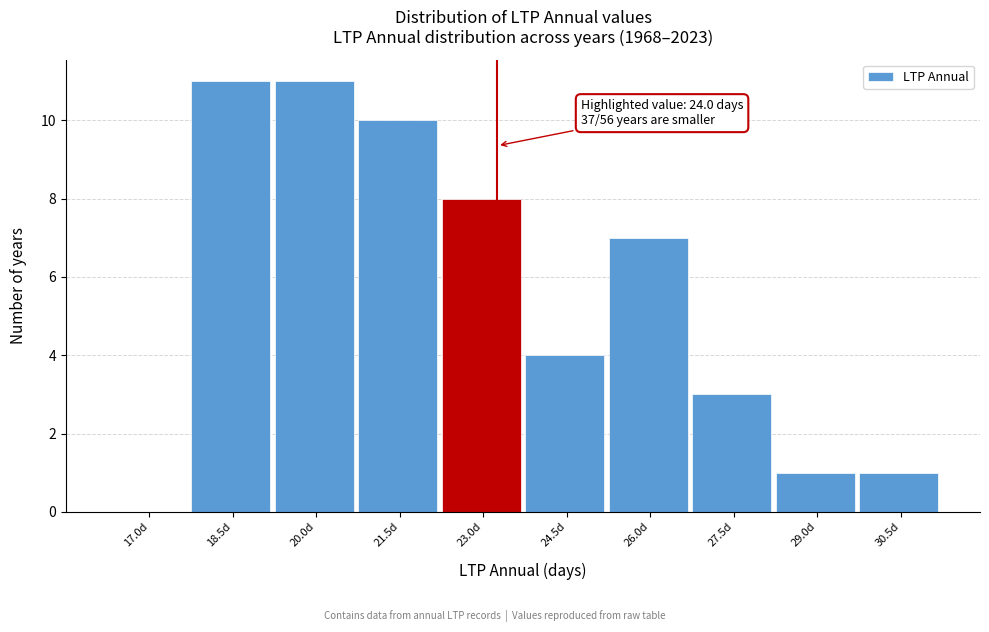

Reading right to left, list all the values displayed in this chart.

30.5d=1	29.0d=1	27.5d=3	26.0d=7	24.5d=4	23.0d=8	21.5d=10	20.0d=11	18.5d=11	17.0d=0